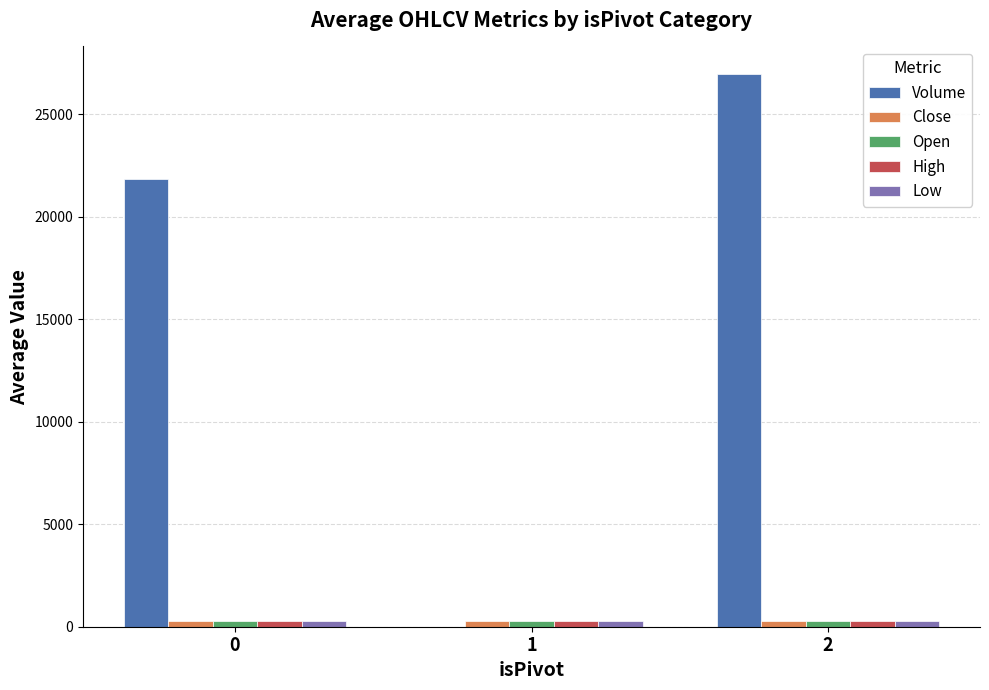

Which series has the largest total across all categories?

Volume